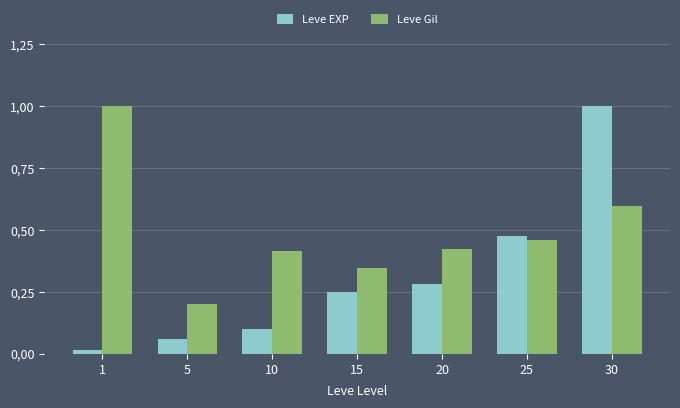

What is the spread (max minus min) of values at 10?

0.3